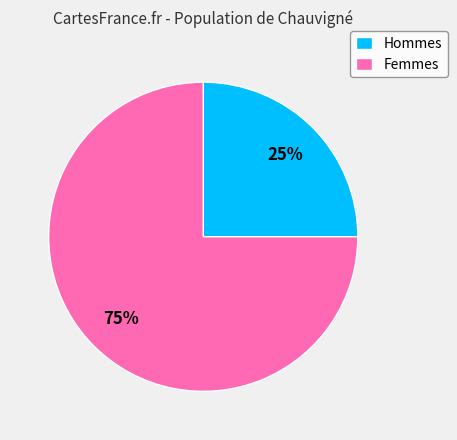

What is the smallest slice in the pie chart?

Hommes